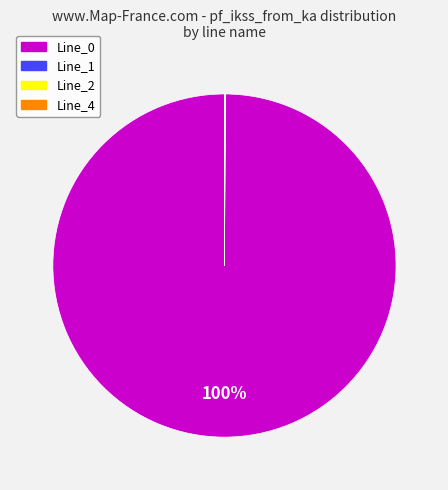

Does any single category account for the majority?

Yes